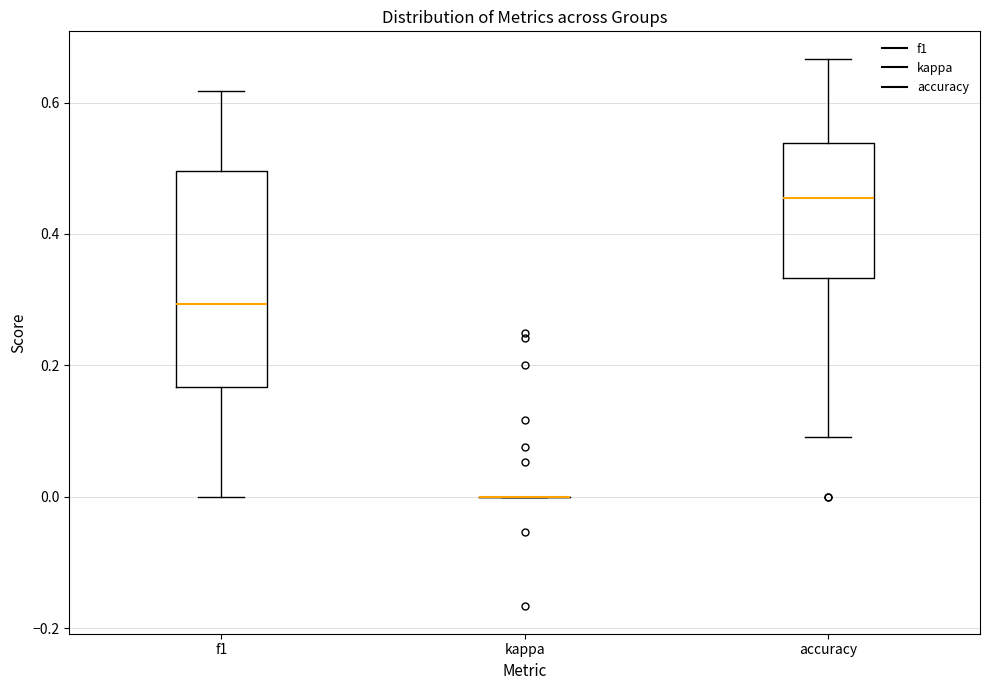

Reading left to right, read every box against the y-axis: the position of its median line, the range the box covers, and the ends of its whiskers. The values are not printed on the chart, so give them approximately, as read against the axis.

f1: median 0.30, box 0.16 to 0.50, whiskers 0.00 to 0.62
kappa: box collapsed to a line at 0.00, whiskers 0.00 to 0.00
accuracy: median 0.46, box 0.34 to 0.54, whiskers 0.10 to 0.66